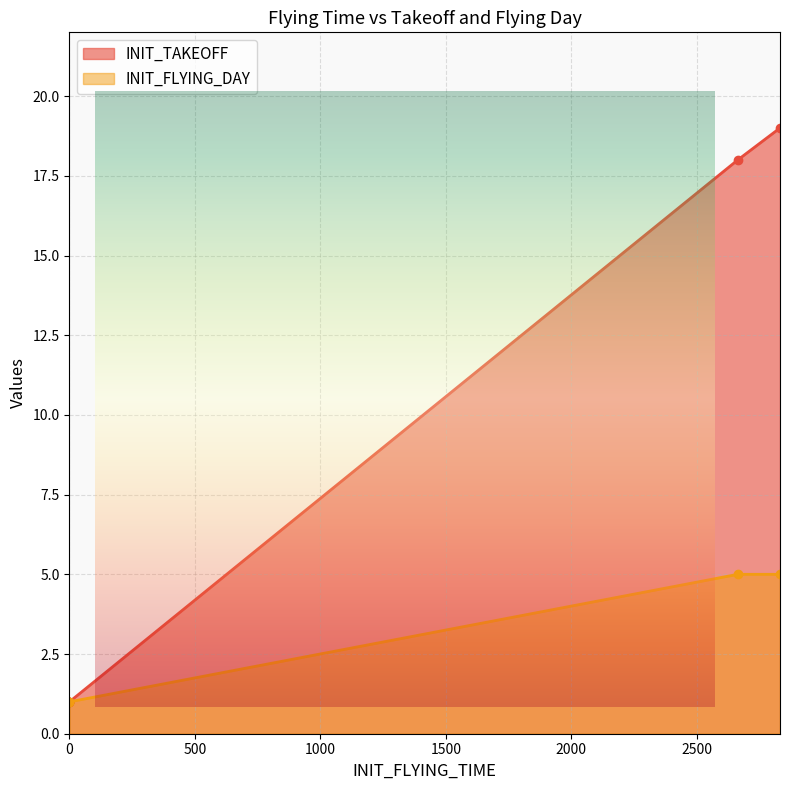

How many lines are shown in the chart?

2